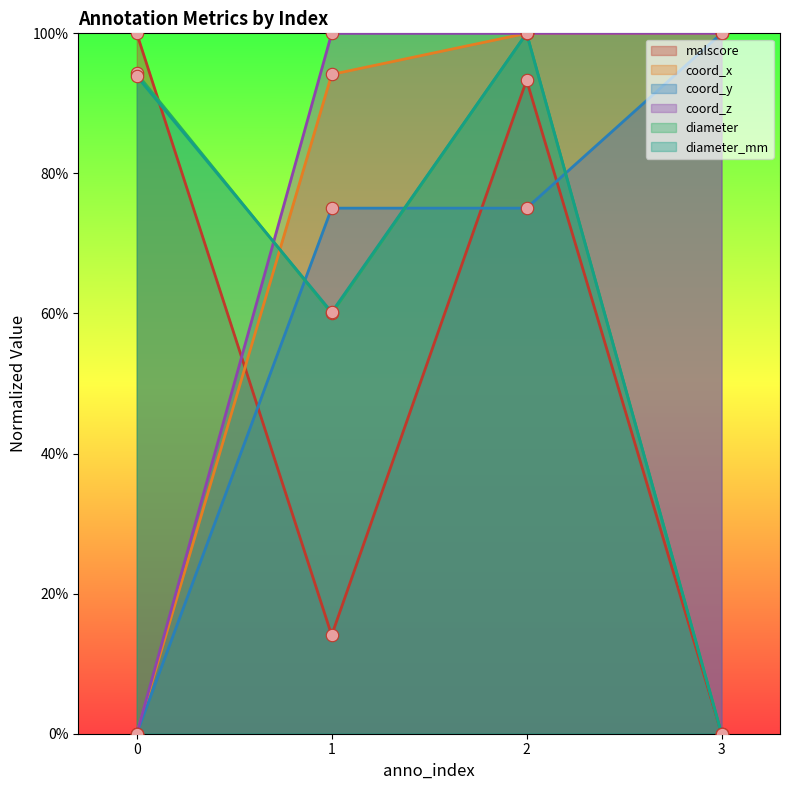

At how many categories does at least one series exceed 0?

4